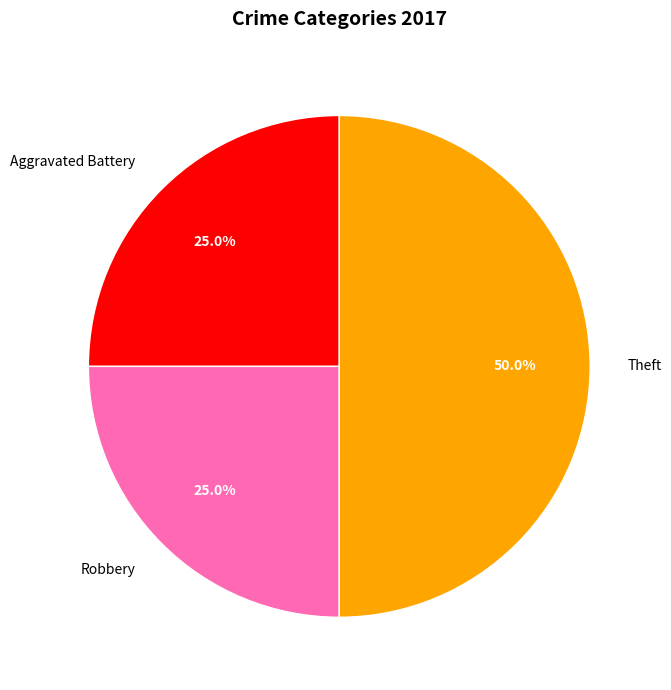

To the nearest percent, what is the average slice percentage?

33%